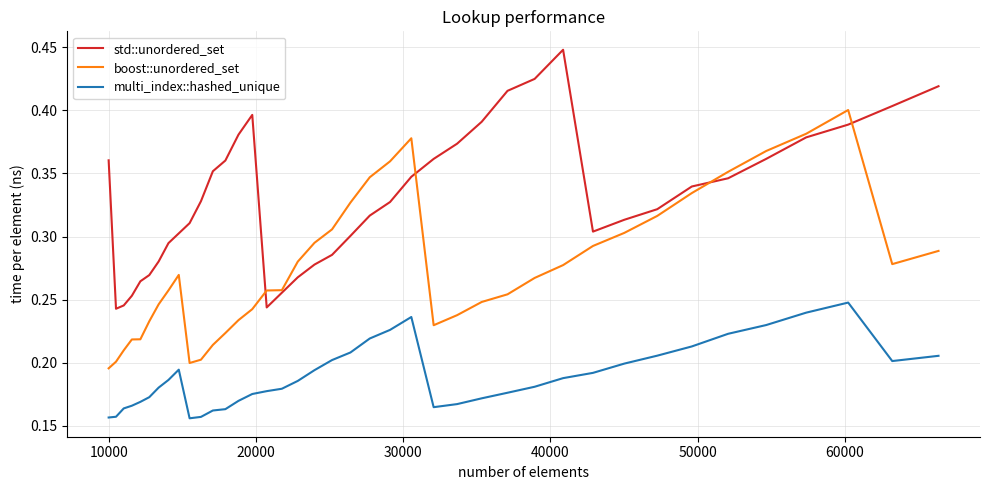

Which series has the largest total across all categories?

std::unordered_set